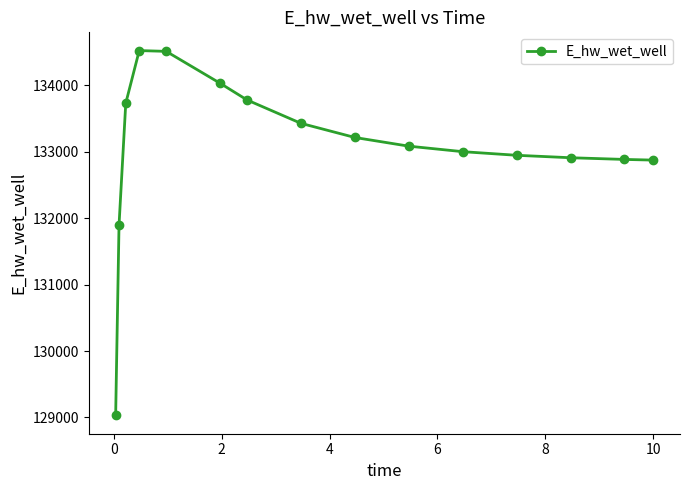

How many lines are shown in the chart?

1